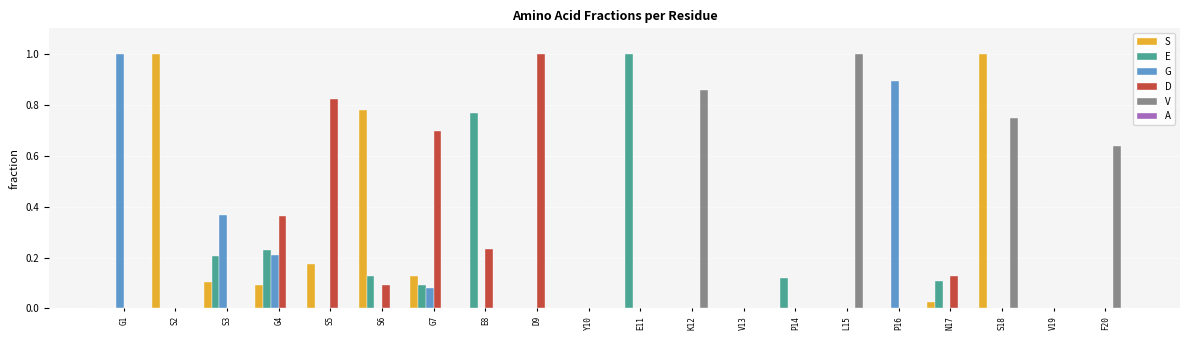

What is the total value across all series at S5?

1.0